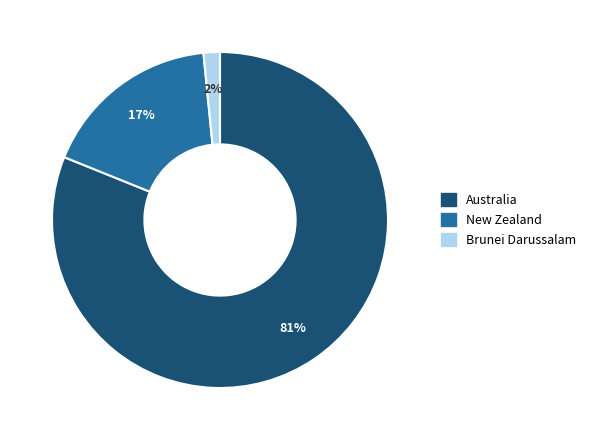

To the nearest percent, what is the average slice percentage?

33%